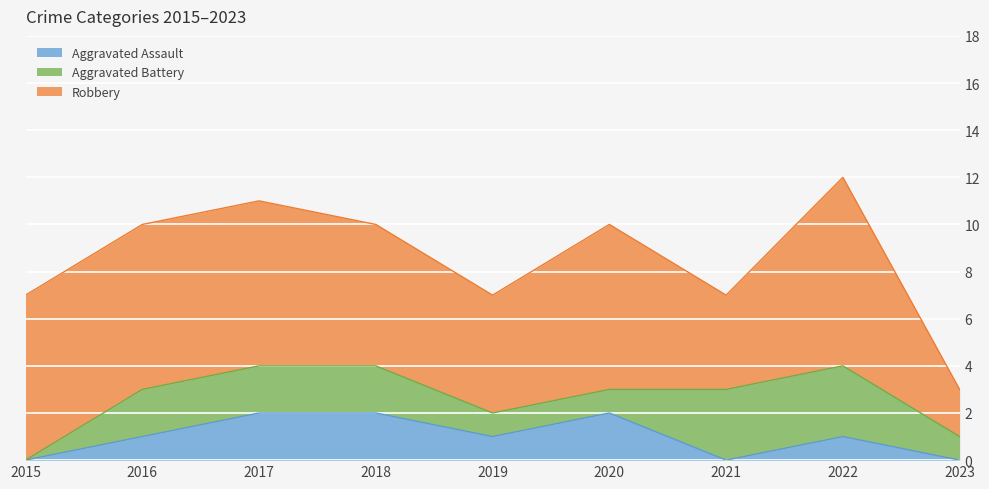

How many lines are shown in the chart?

3